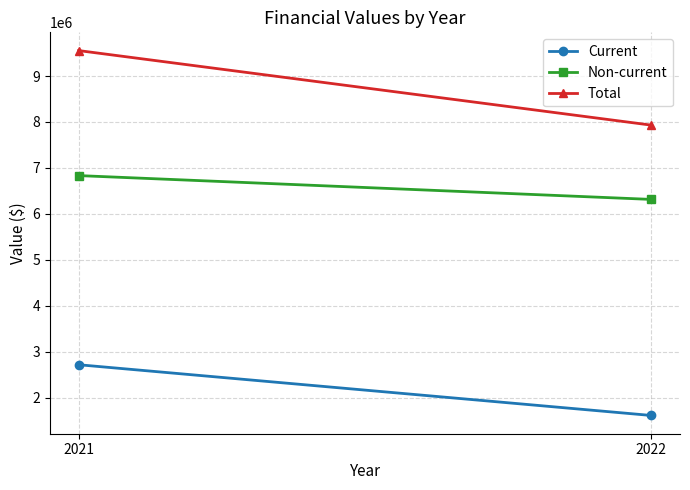

How many lines are shown in the chart?

3